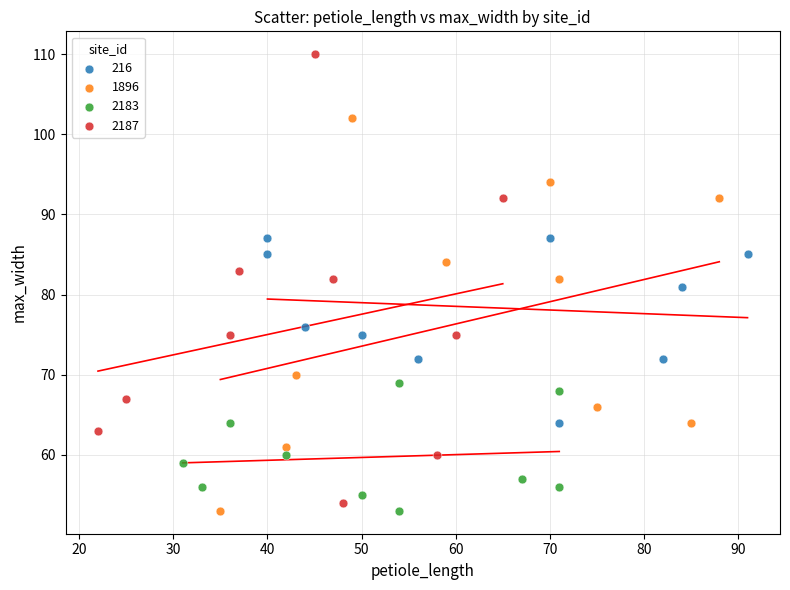

Which series contains the highest Y value?

2187